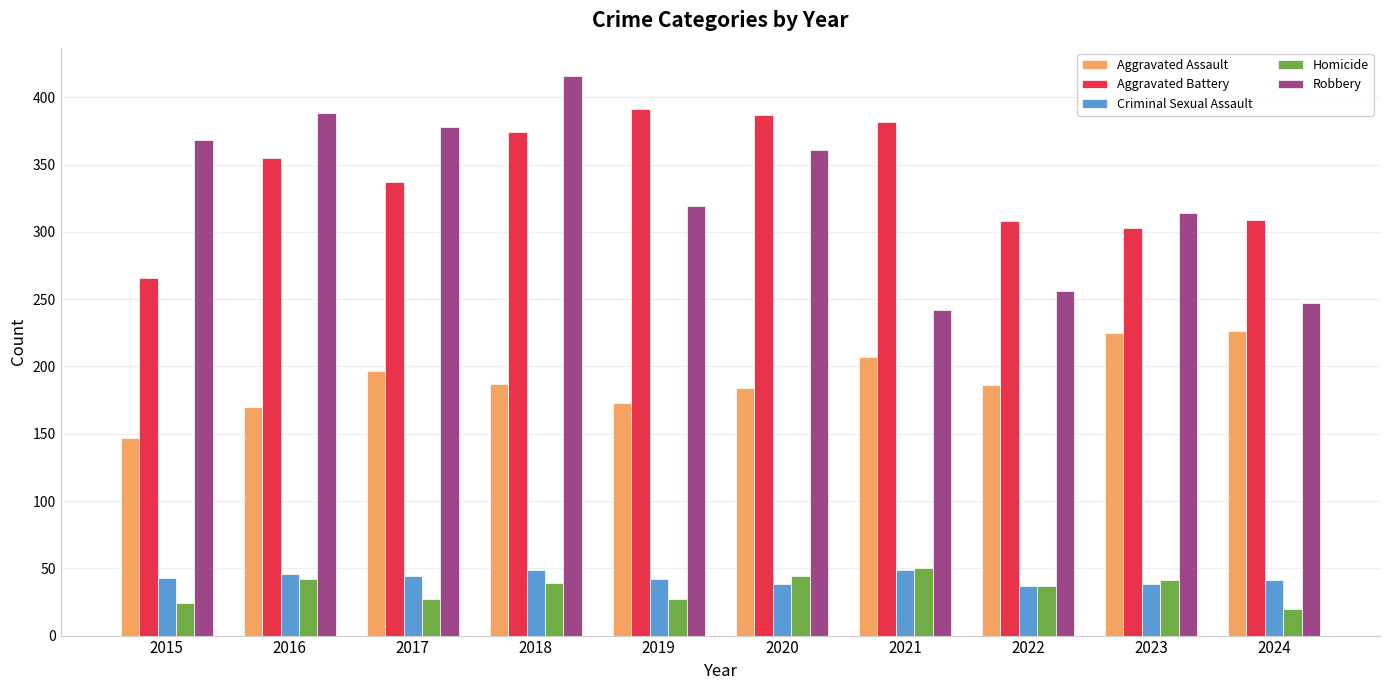

What is the difference between the maximum and second lowest values in the Criminal Sexual Assault series?

11